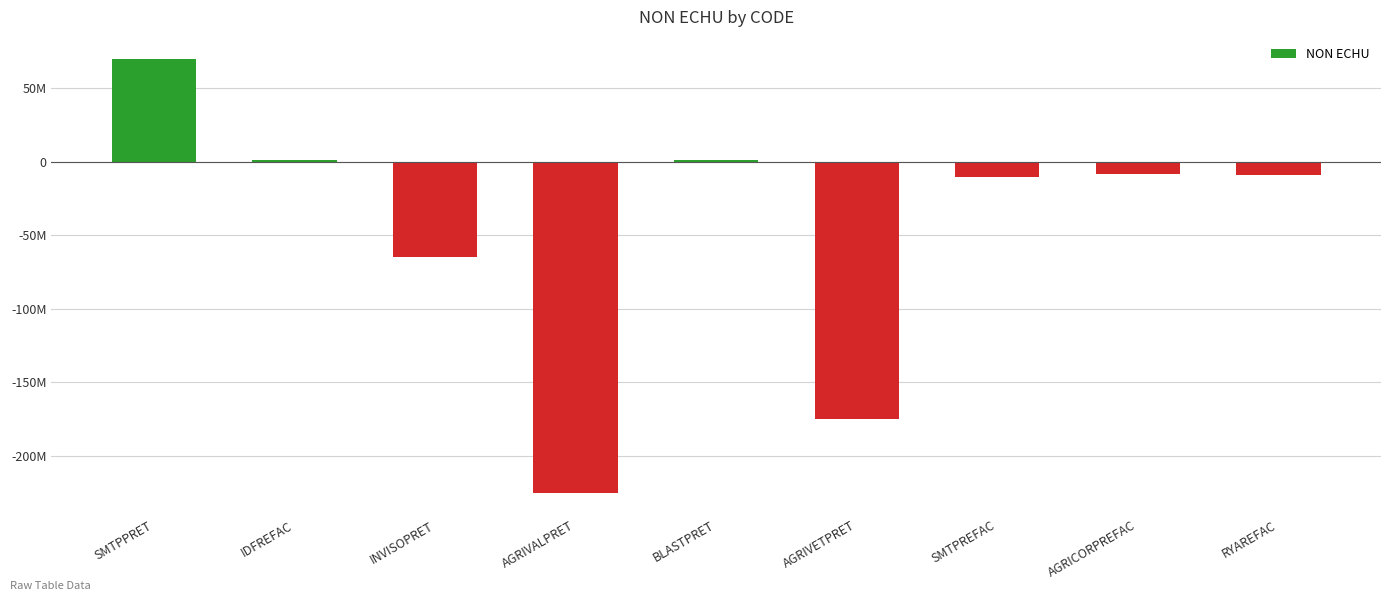

What is the label of the 9th bar from the right?

SMTPPRET